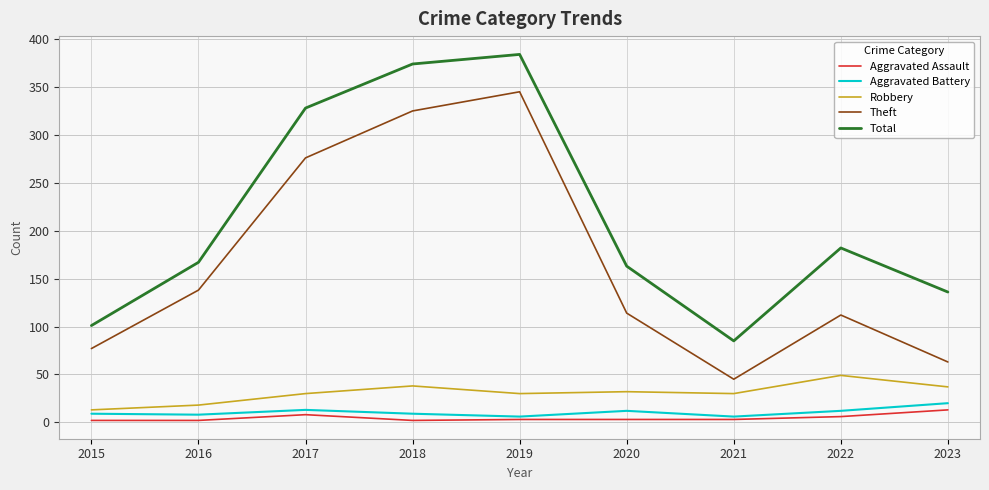

What is the greatest value displayed?

384